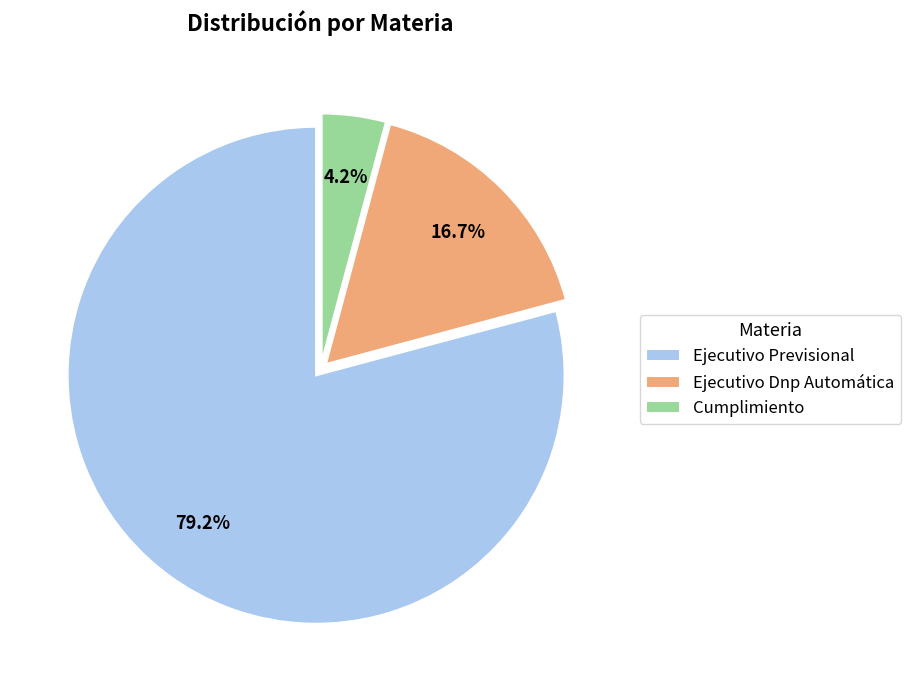

Between Cumplimiento and Ejecutivo Dnp Automática, which is larger?

Ejecutivo Dnp Automática